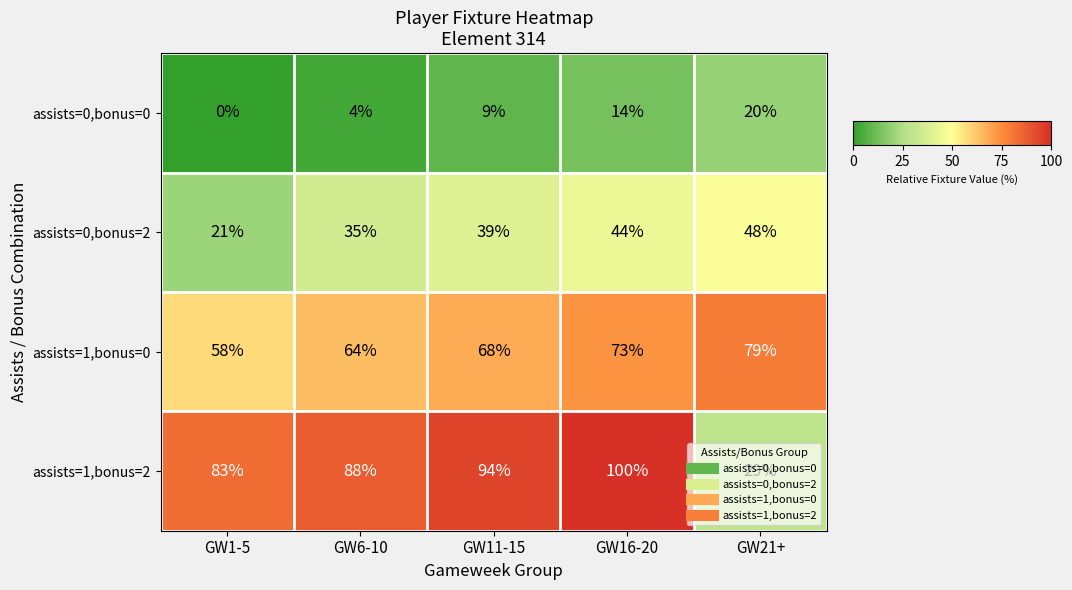

How many series are shown in this chart?

4